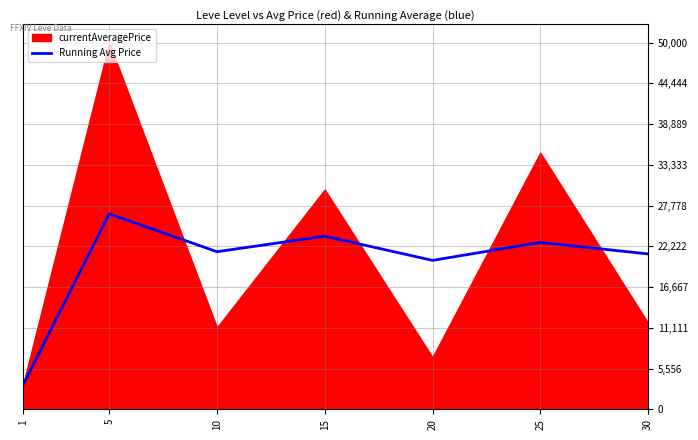

Which has a higher value, 5 or 20?

5